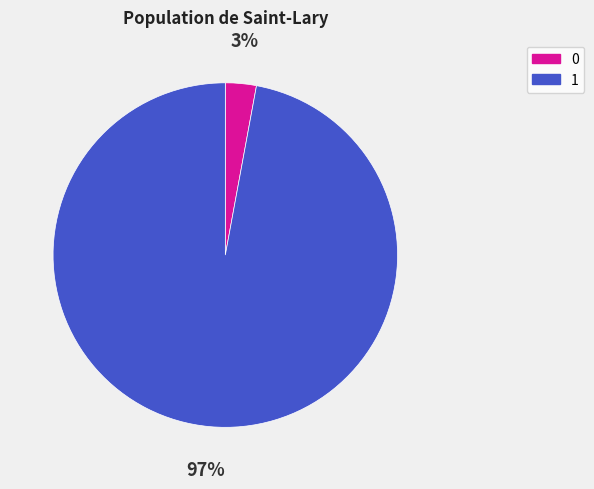

How many slices are in this pie chart?

2